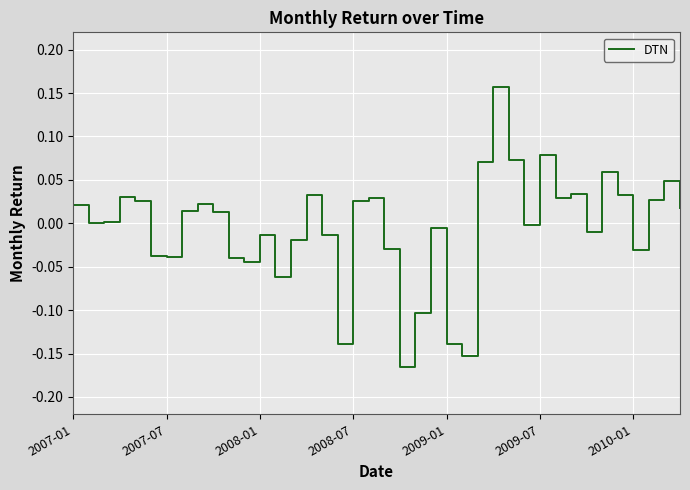

What is the difference between the maximum and minimum values?

0.3